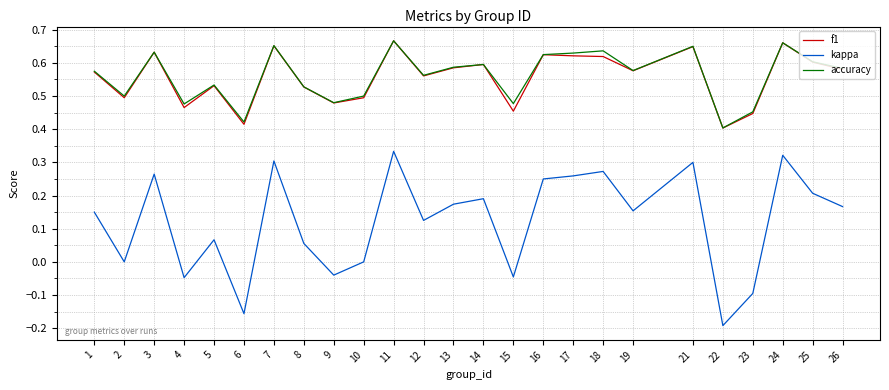

At how many categories does at least one series exceed 0?

25